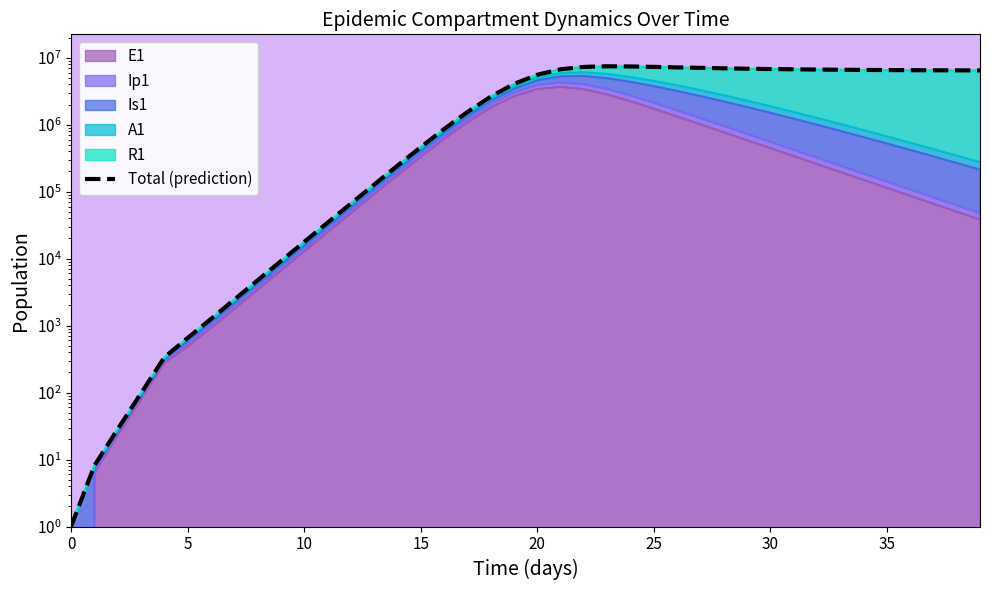

What is the sum of all values?

145426326.4